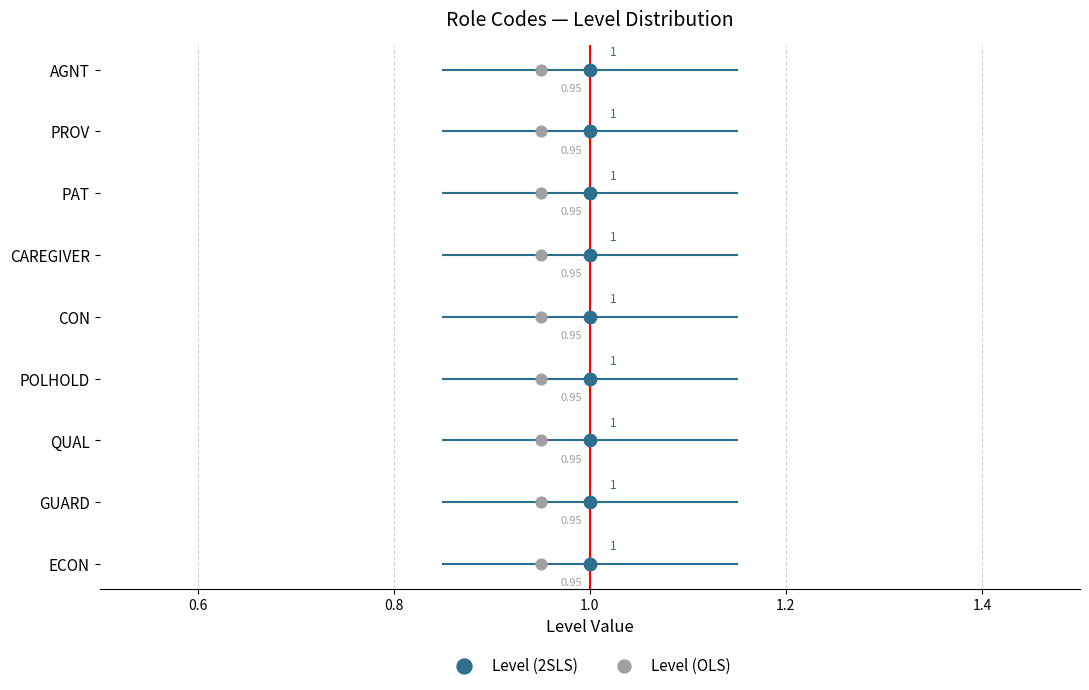

What are all the series names shown in the legend?

Level (2SLS), Level (OLS)